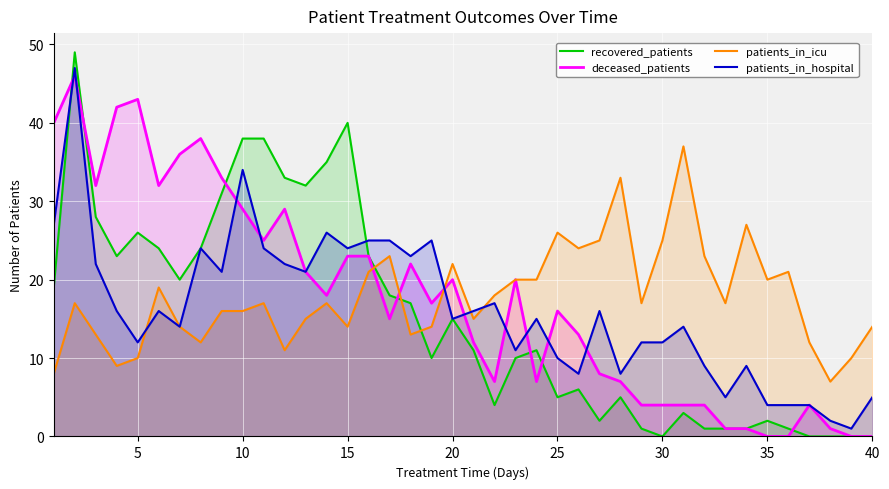

The value of recovered_patients at 30 is -34. True or false?

False